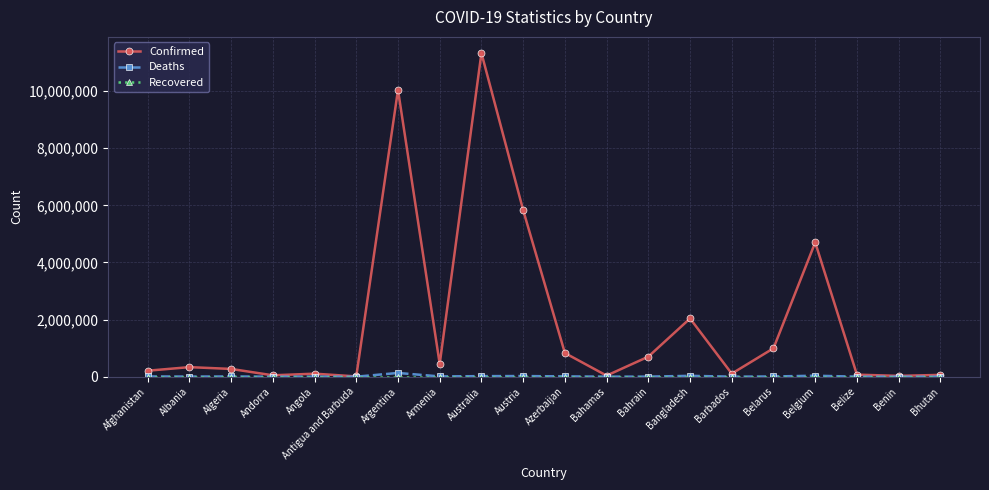

What is the minimum value for Deaths?

21